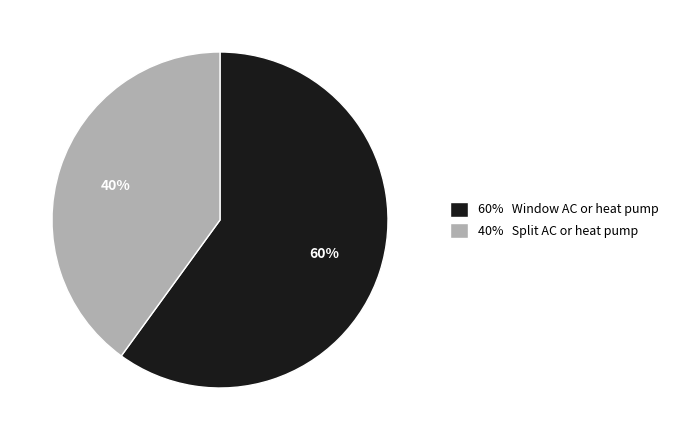

Does any single category account for the majority?

Yes